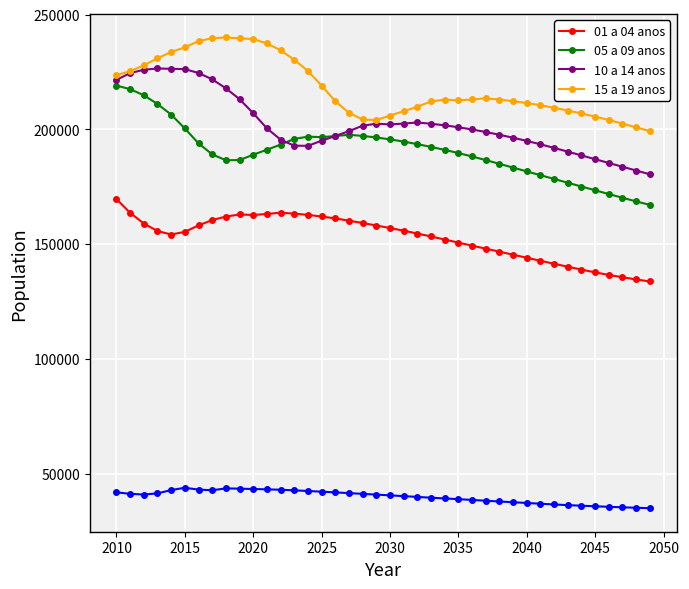

Does the chart display data point markers on the line(s)?

Yes